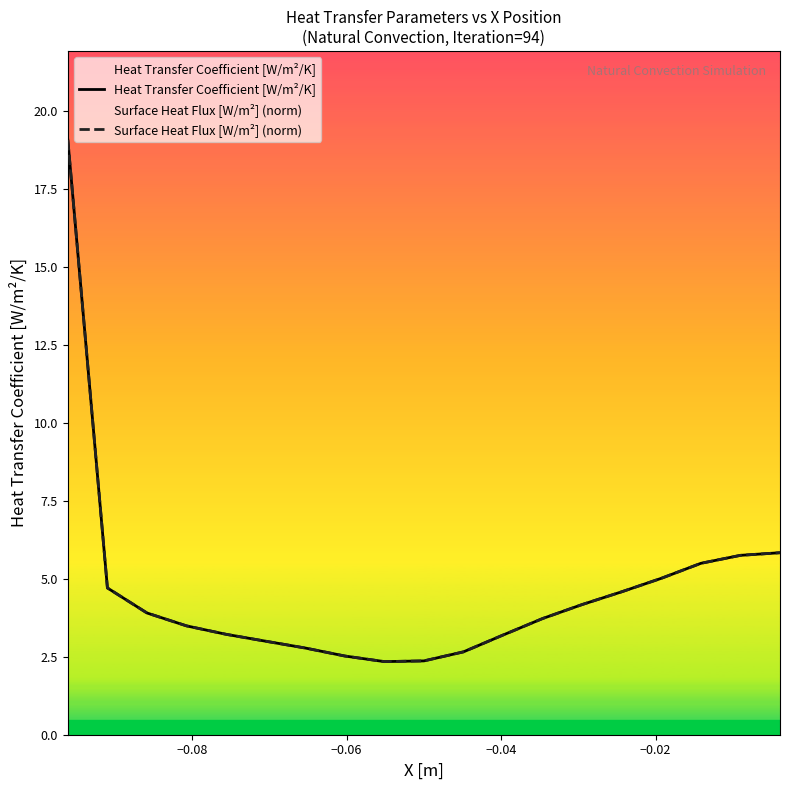

In Surface Heat Flux [W/m²] (norm), how many points are lower than both neighbors (excluding endpoints)?

1